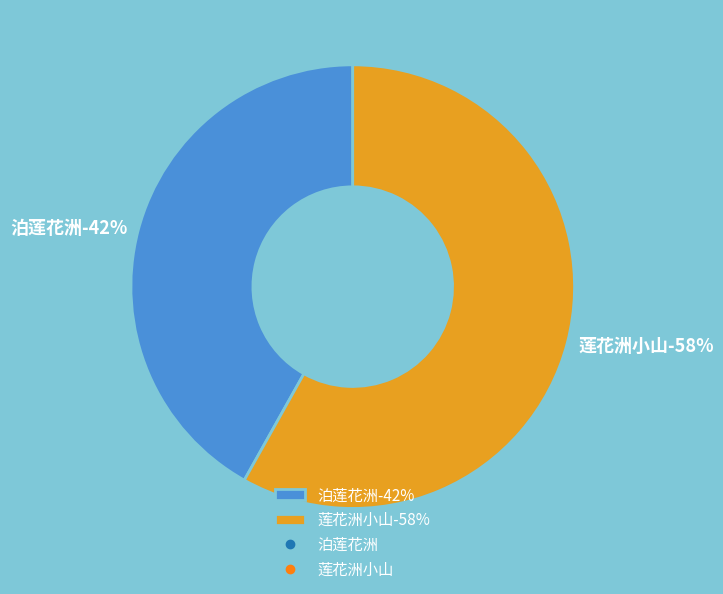

Rank the categories by value from lowest to highest.

泊莲花洲, 莲花洲小山